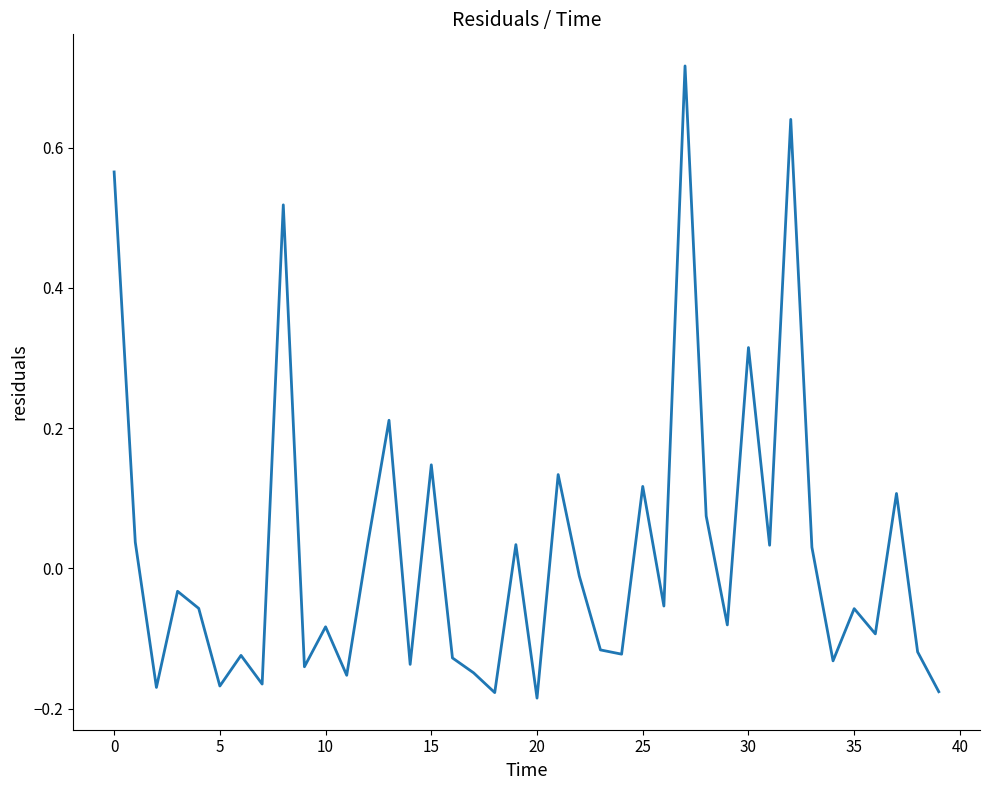

What is the difference between the maximum and minimum values?

0.9